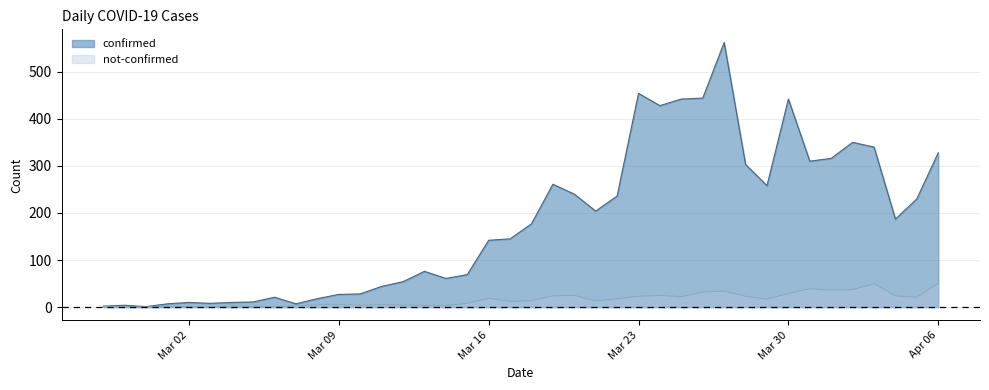

Between 2020-03-01 and 2020-03-25, which series saw the biggest shift?

confirmed